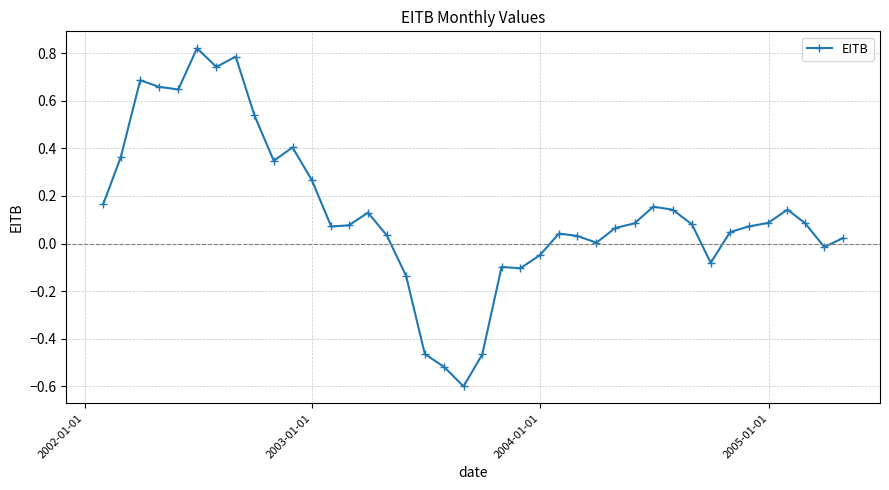

What is the sum of all values?

5.3